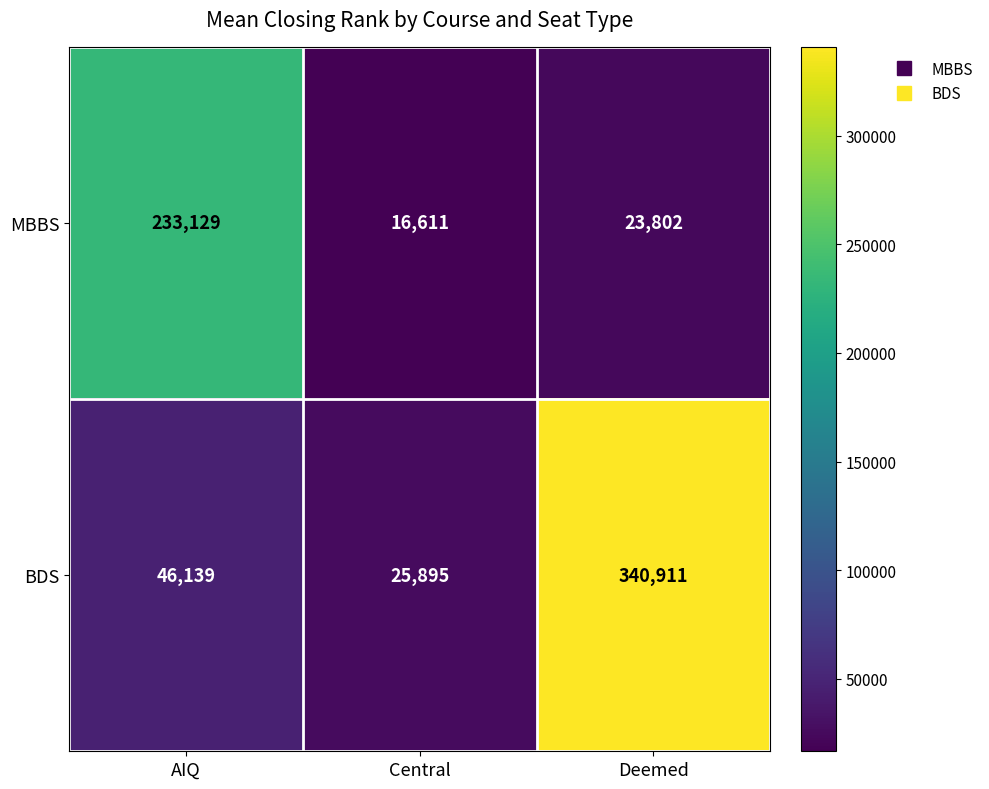

Is it true that MBBS equals 4027 at Central?

False